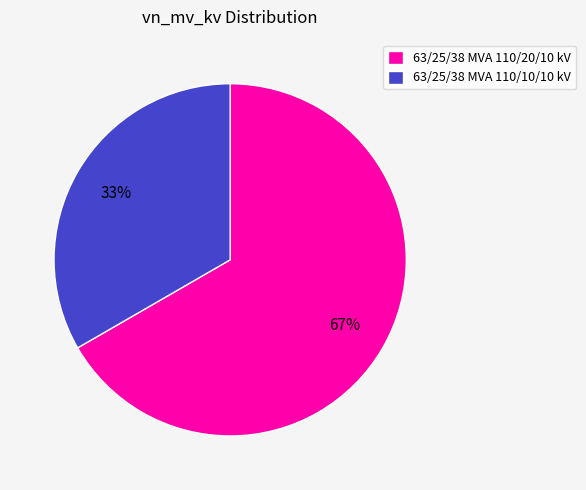

To the nearest percent, what portion does 63/25/38 MVA 110/10/10 kV represent?

33%